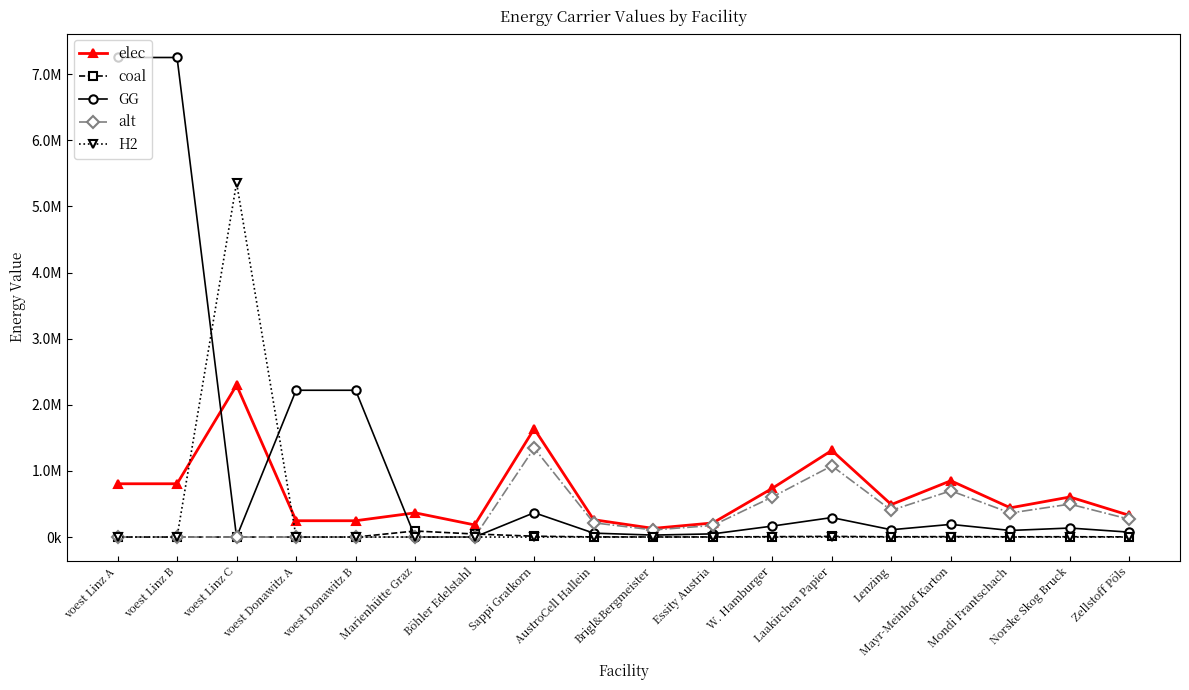

What are all the series names shown in the legend?

elec, coal, GG, alt, H2